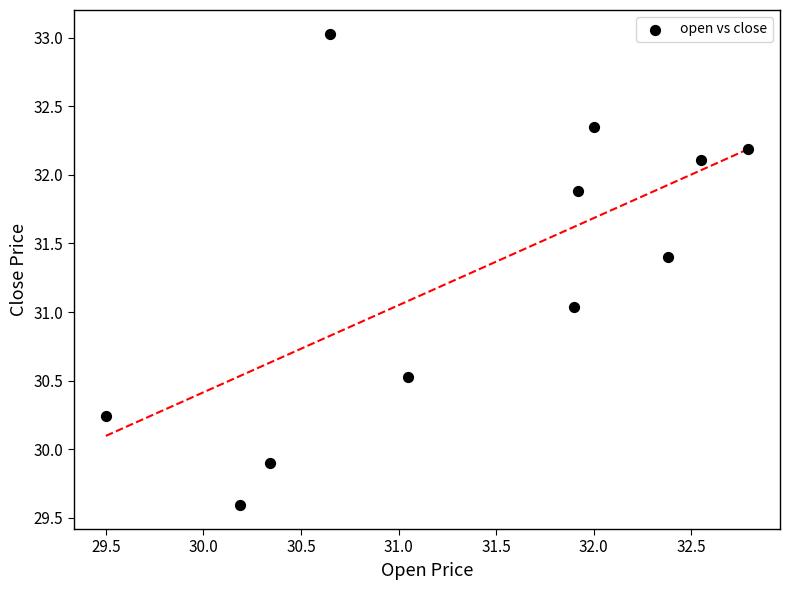

What is the average X value?

31.4